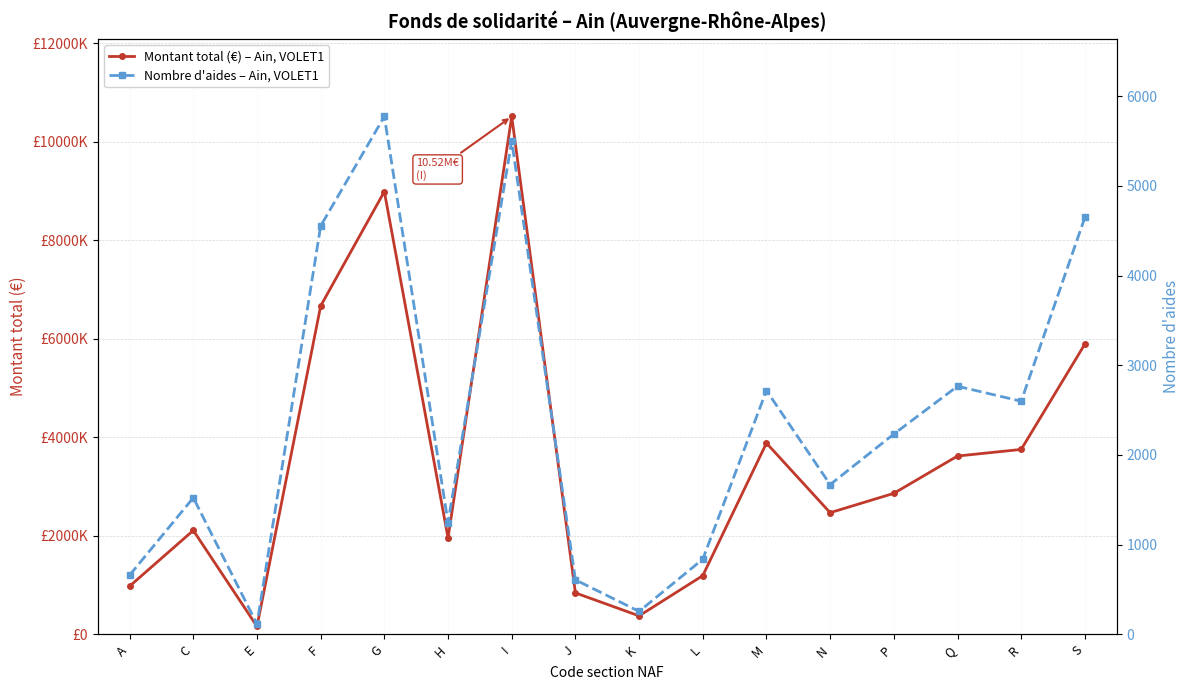

At which category does Nombre d'aides – Ain, VOLET1 reach its first local valley?

E